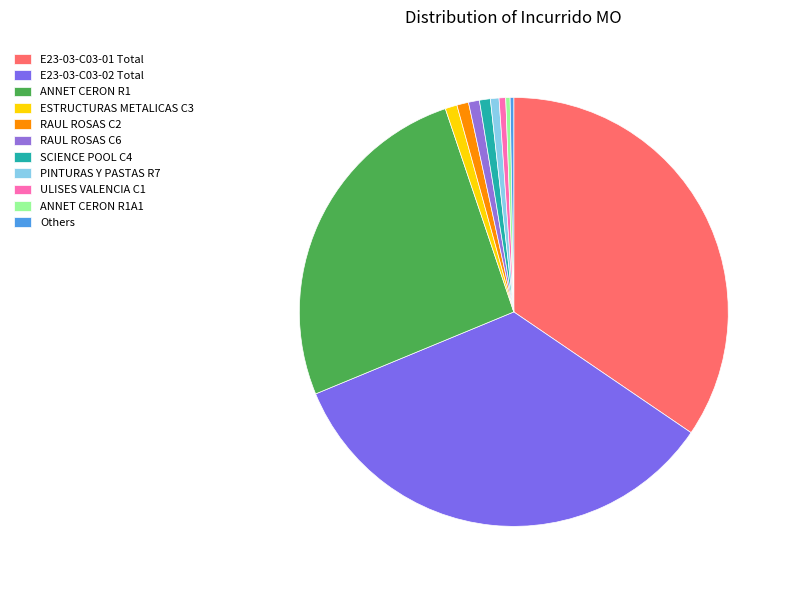

To the nearest percent, what is the combined percentage of E23-03-C03-01 Total and PINTURAS Y PASTAS R7?

35%